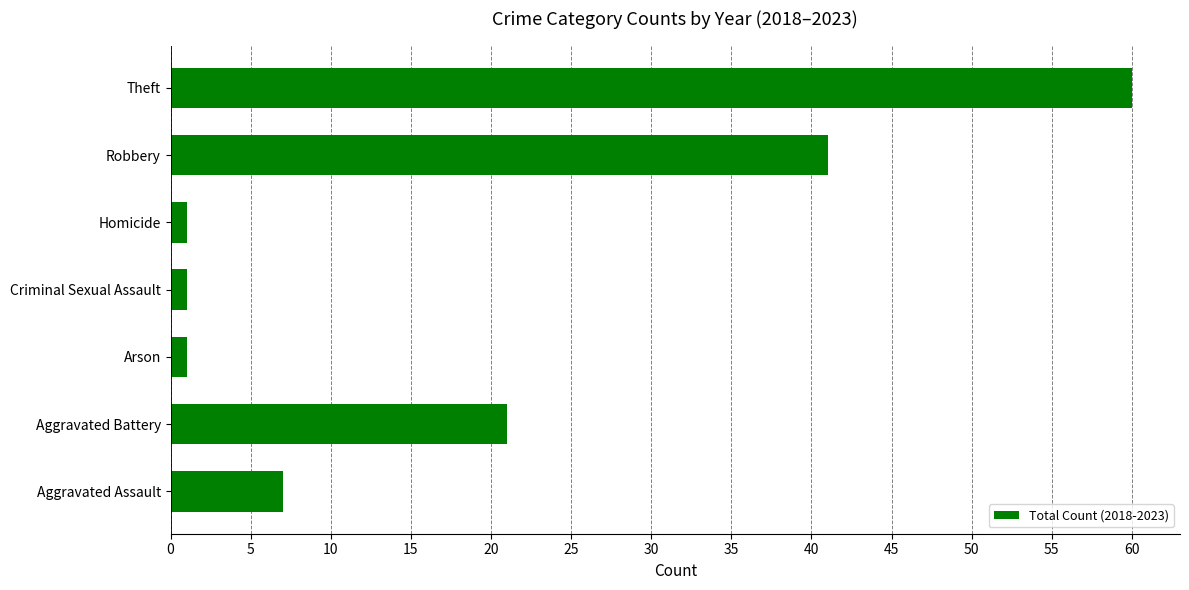

Which has a higher value, Aggravated Battery or Criminal Sexual Assault?

Aggravated Battery